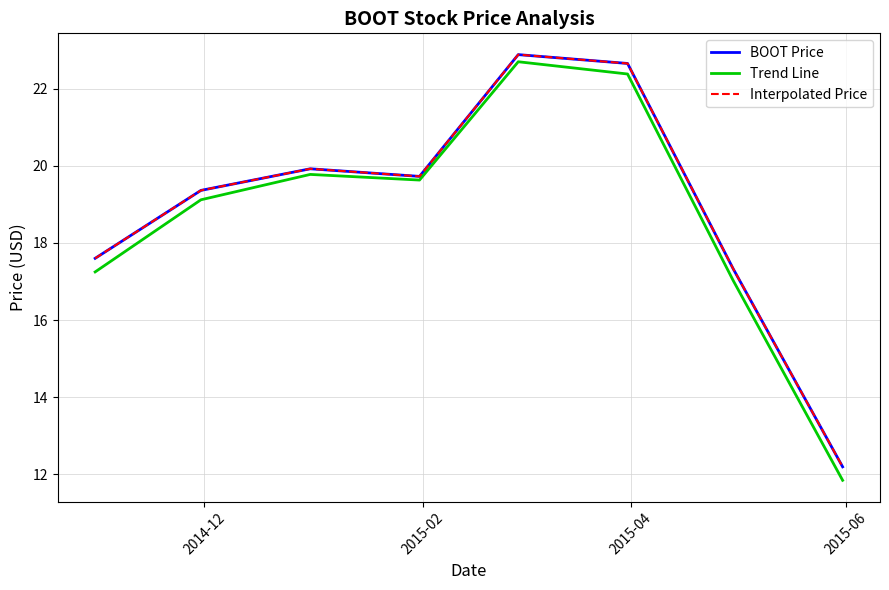

What is the maximum value for BOOT Price?

22.9